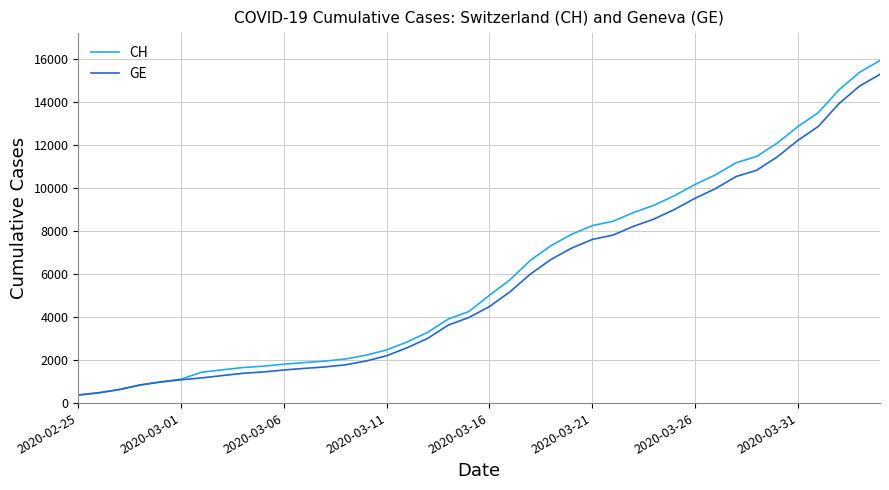

What is the difference between the second highest and second lowest values in the GE series?

14254